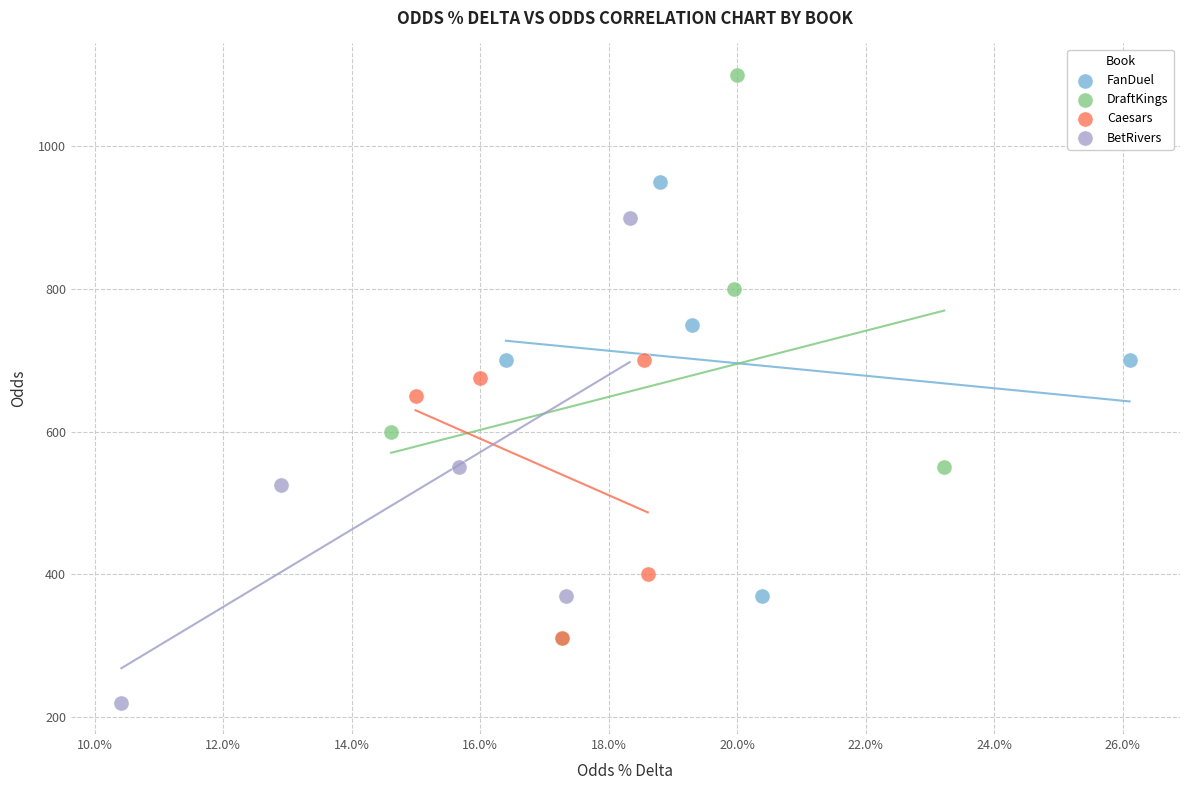

Which series reaches the maximum Y coordinate?

DraftKings